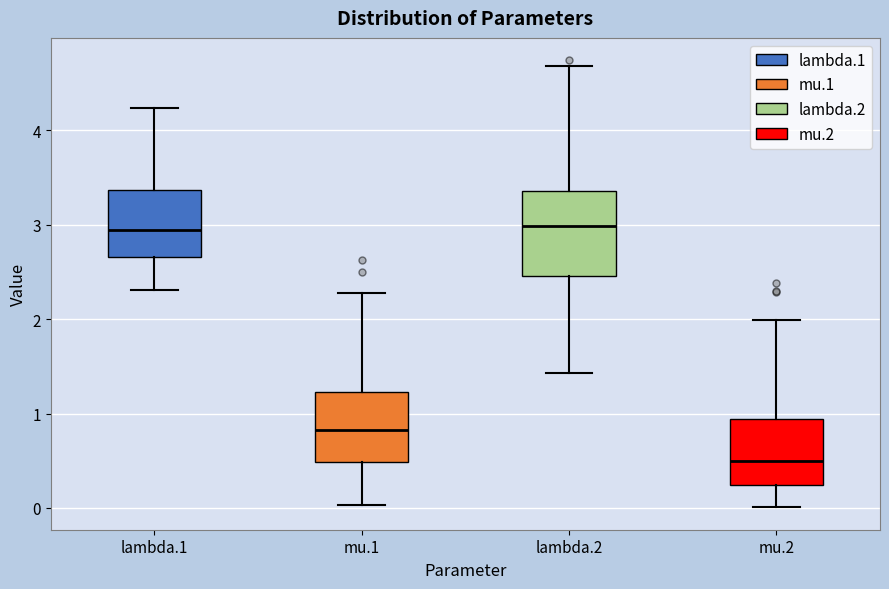

Which box is the tallest, from its lower edge to its upper edge?

lambda.2